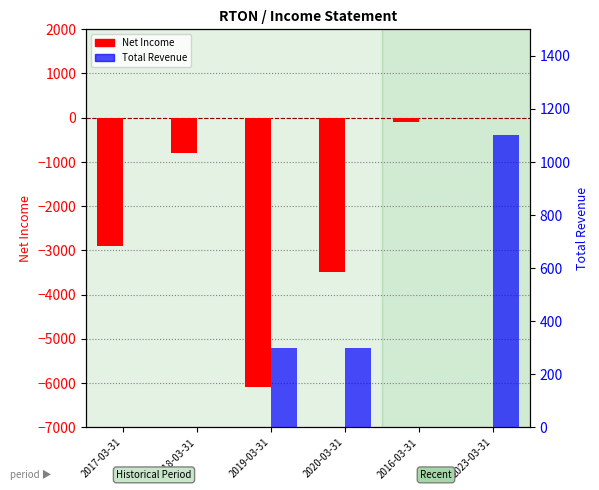

Reading right to left, what are all the values shown in this chart?

Net Income: 0	-100	-3500	-6100	-800	-2900
Total Revenue: 1100	0	300	300	0	0